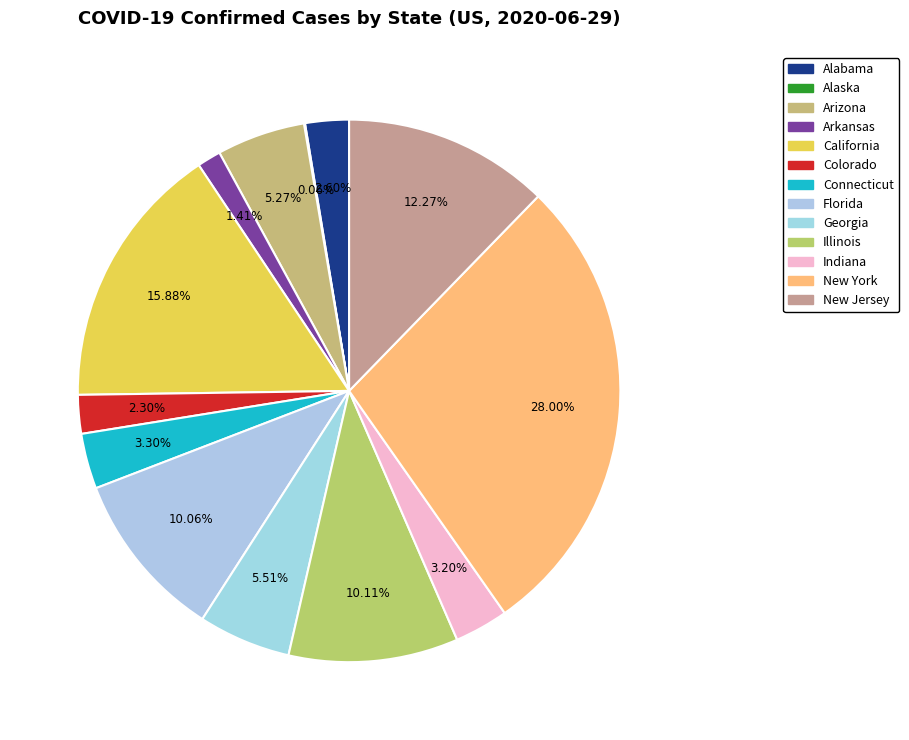

To the nearest percent, what is the average slice percentage?

8%